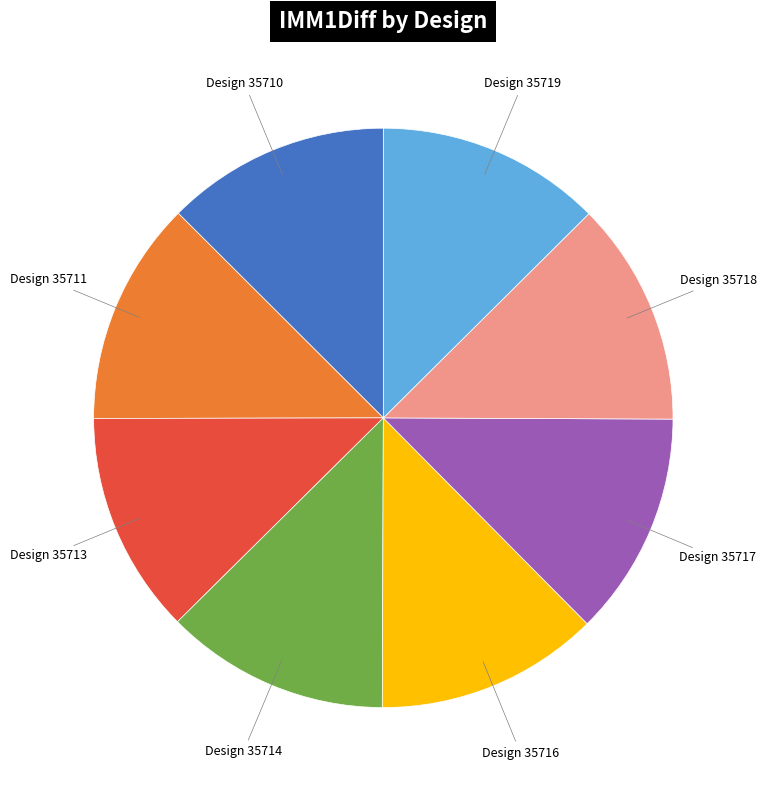

What is the ratio of the value at Design 35711 to the value at Design 35717?

1.0